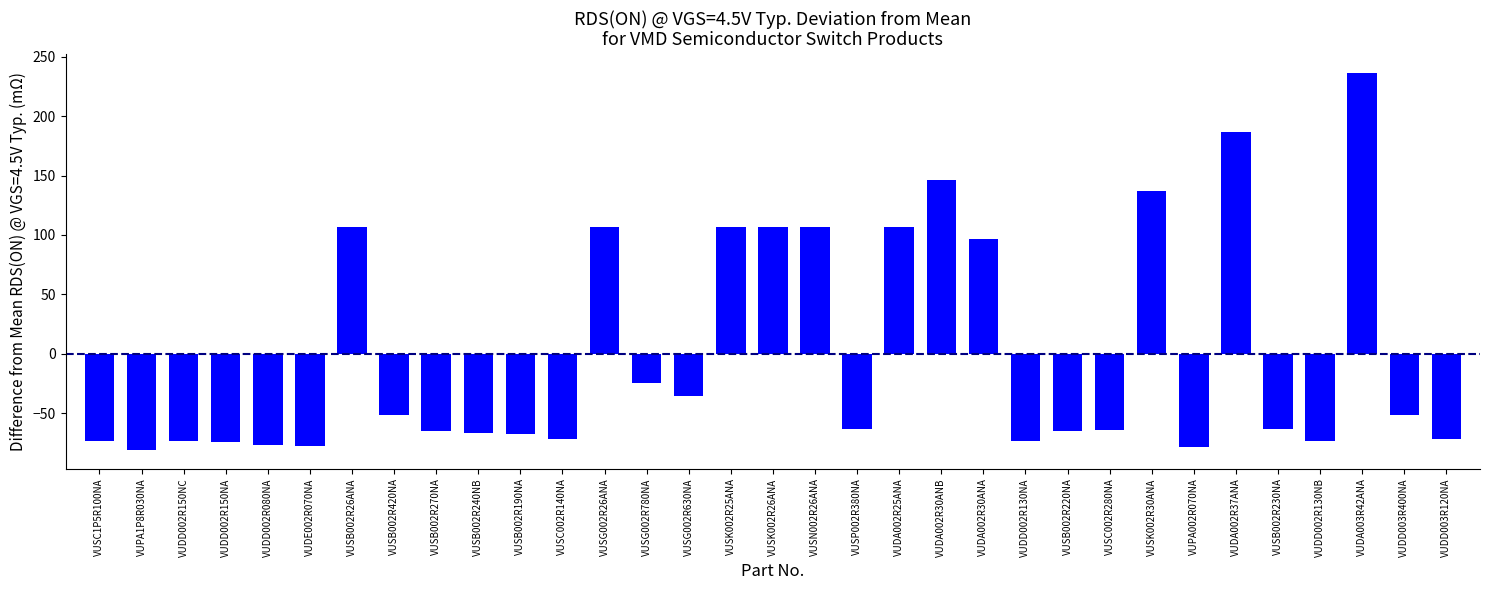

The chart shows a value of -113.6 at VUSB002R270NA. True or false?

False